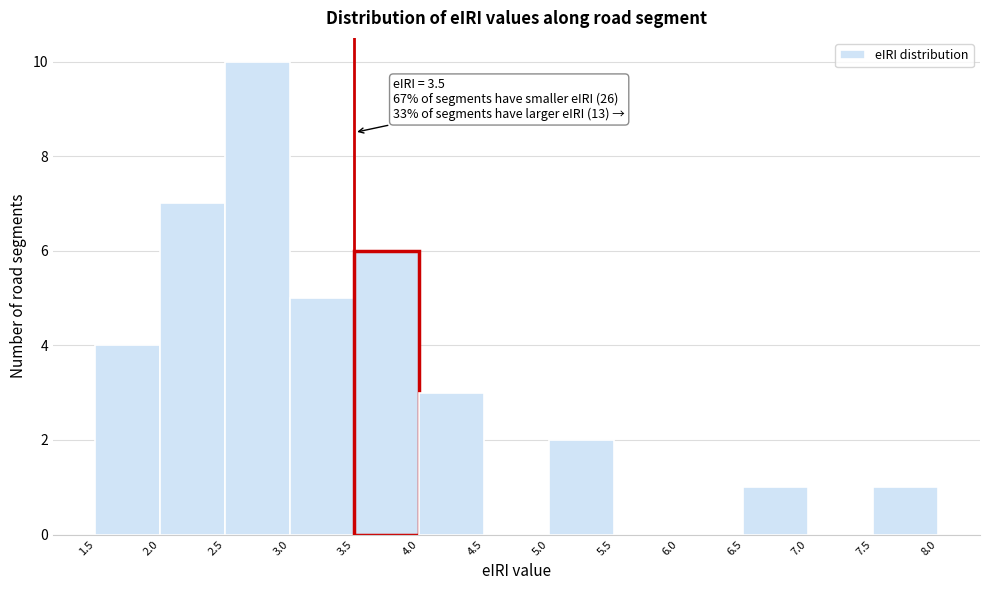

Which range on the x-axis has the tallest bar?

2.5 to 3.0